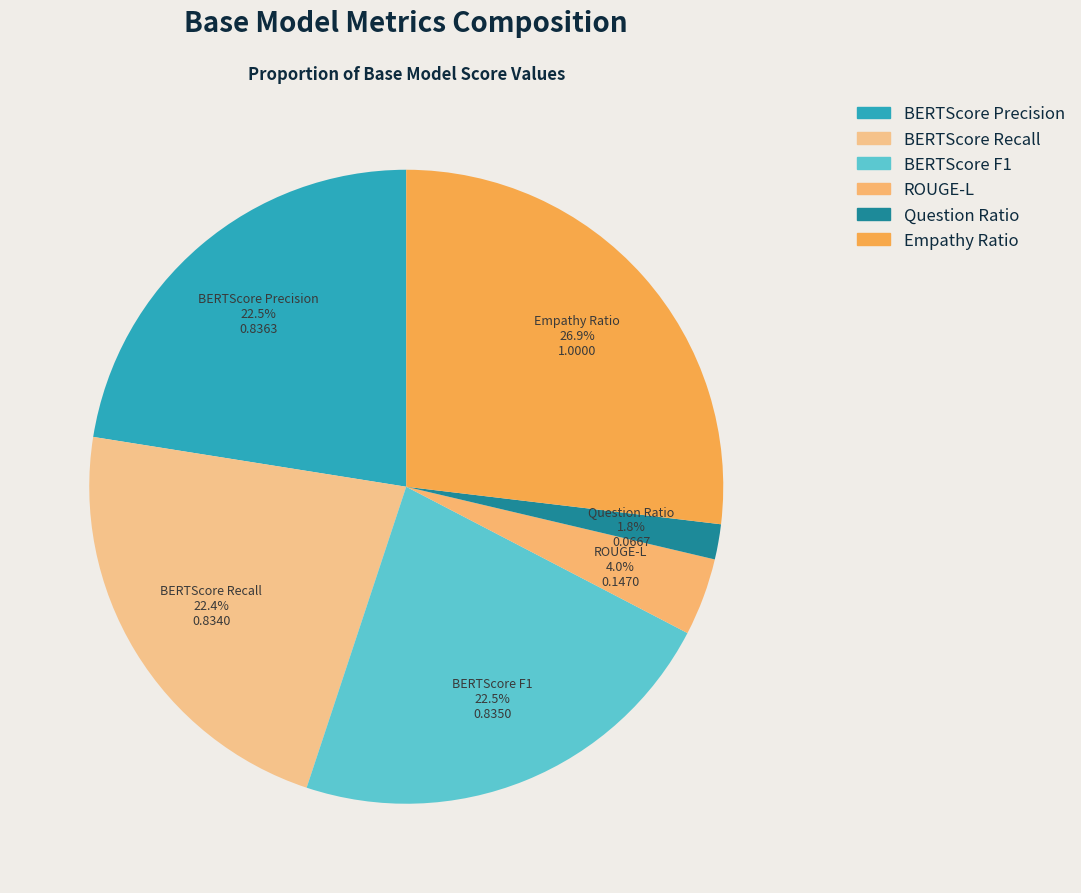

How many segments does this pie chart have?

6